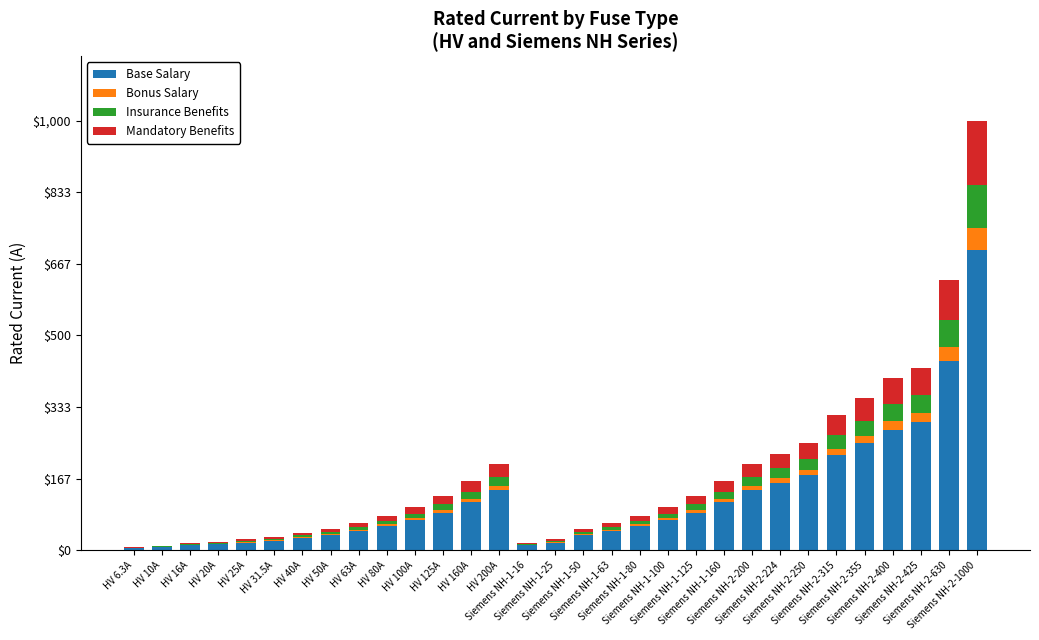

What is the maximum value for Base Salary?

700.0